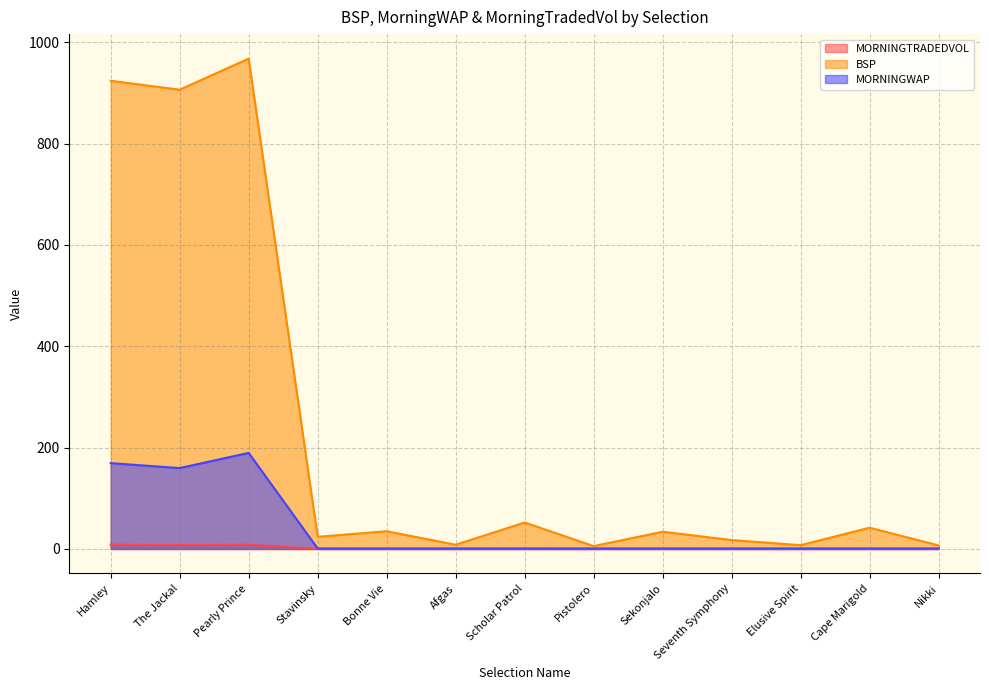

True or false: MORNINGWAP and BSP cross at least once.

False